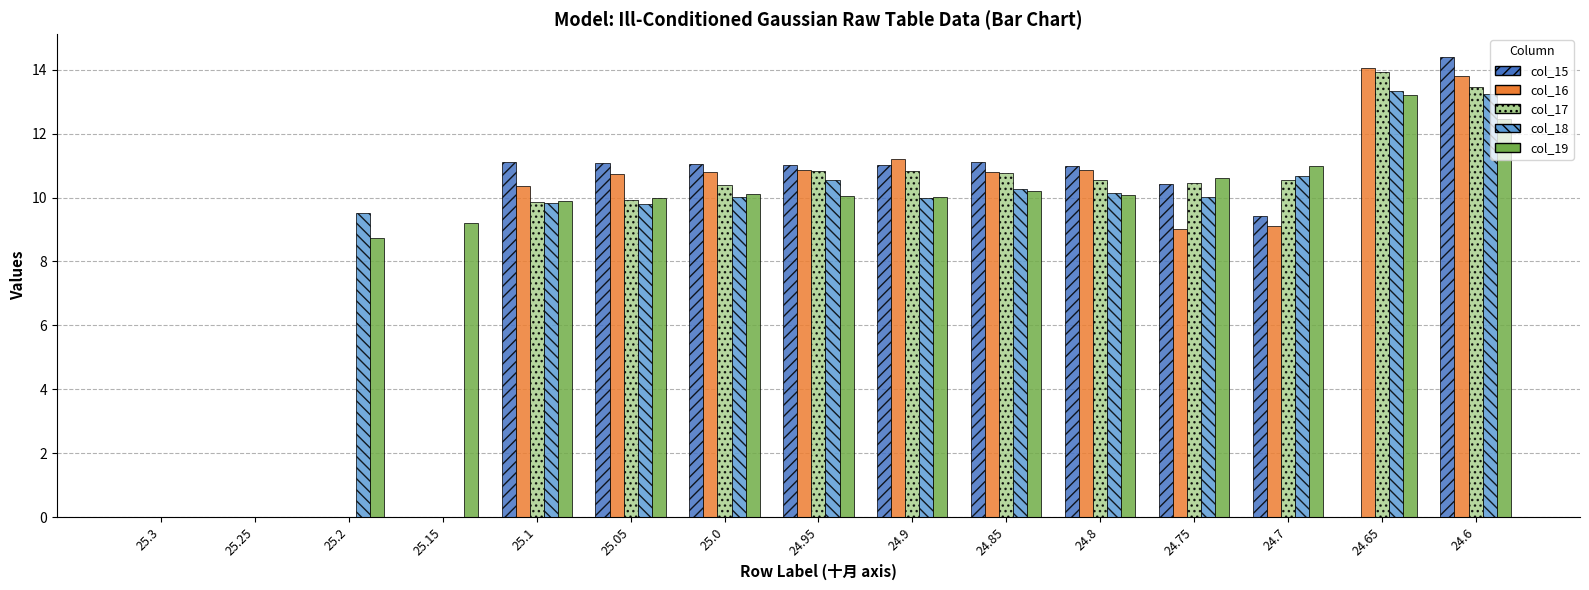

What is the sum of all col_19 values?

135.6